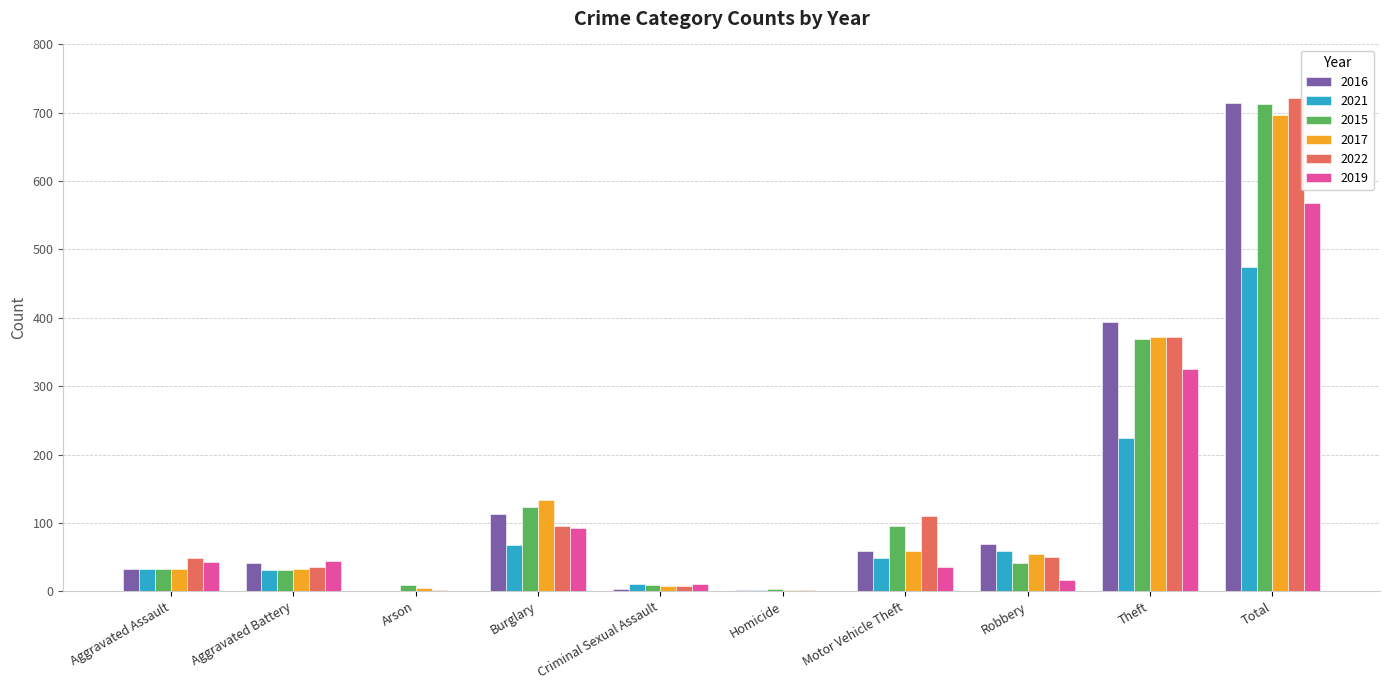

Is the value of 2022 at Motor Vehicle Theft greater than the value of 2019 at Aggravated Battery?

Yes